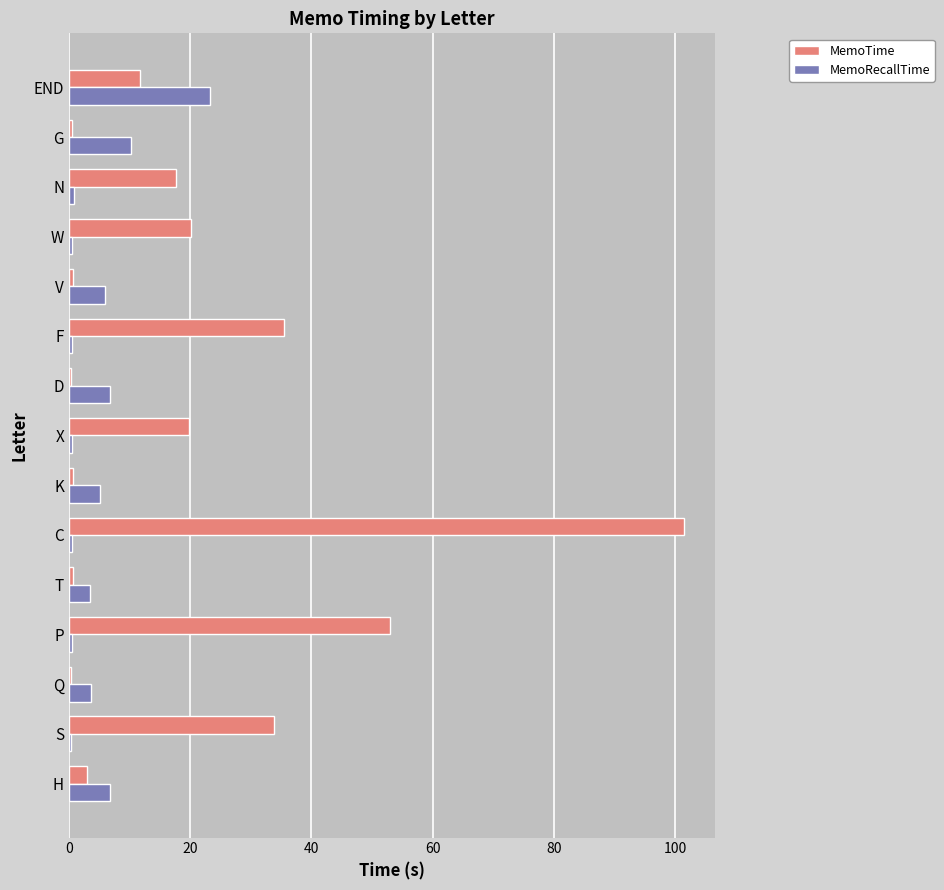

Which label corresponds to the largest value in the chart?

C